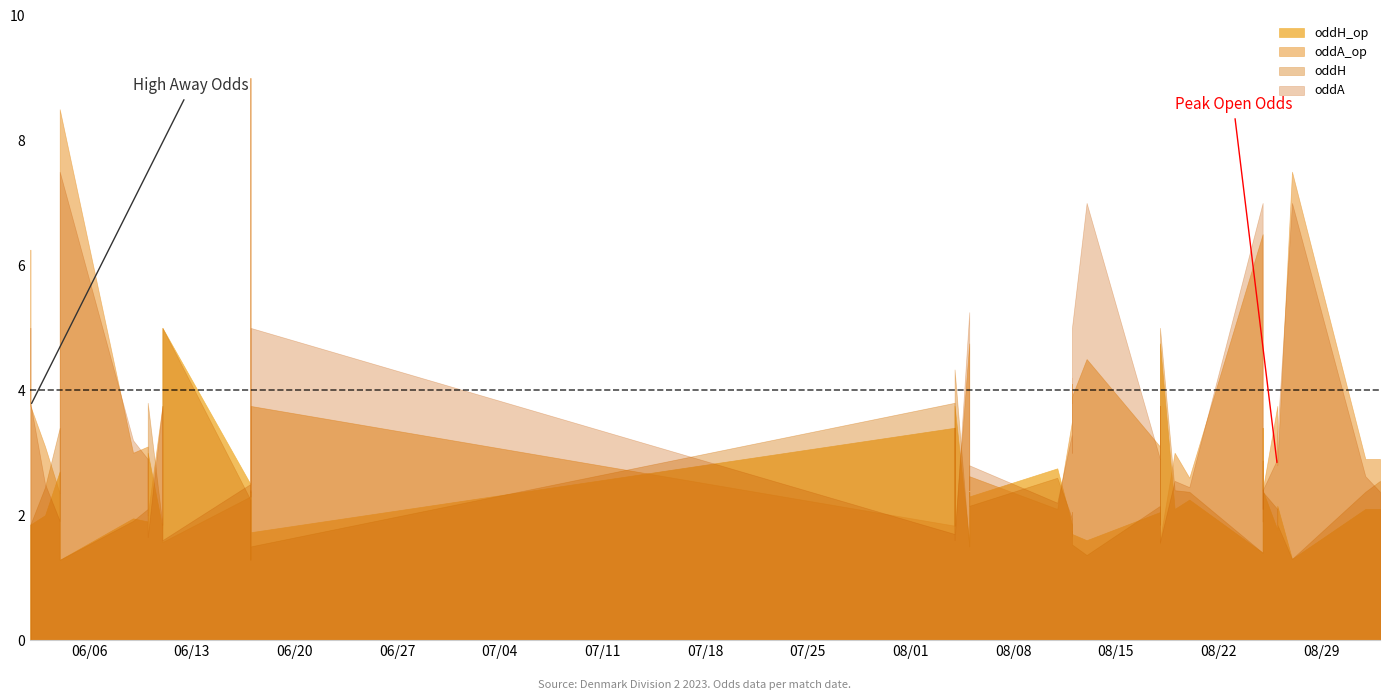

Which has a higher value, 8 or 4?

8